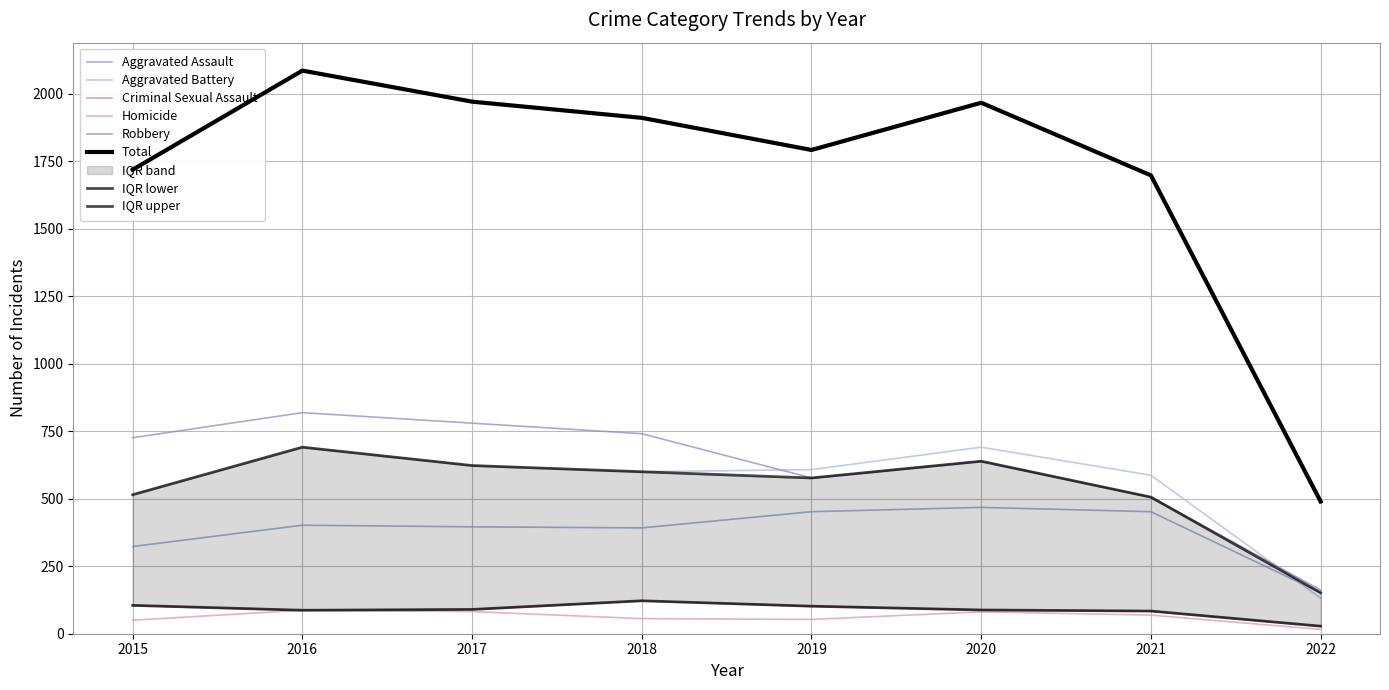

True or false: Robbery and Homicide intersect in this chart.

False